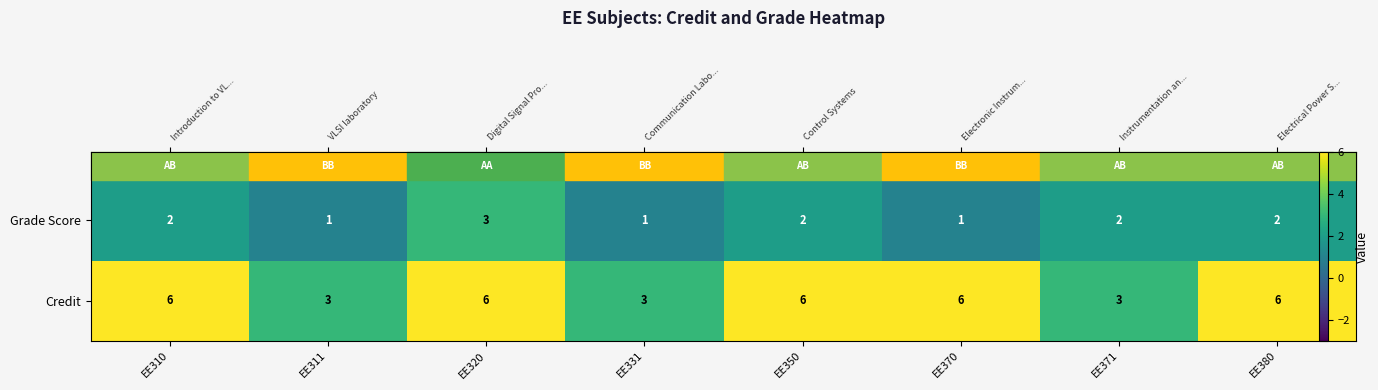

What is the total value across all series at EE370?

7